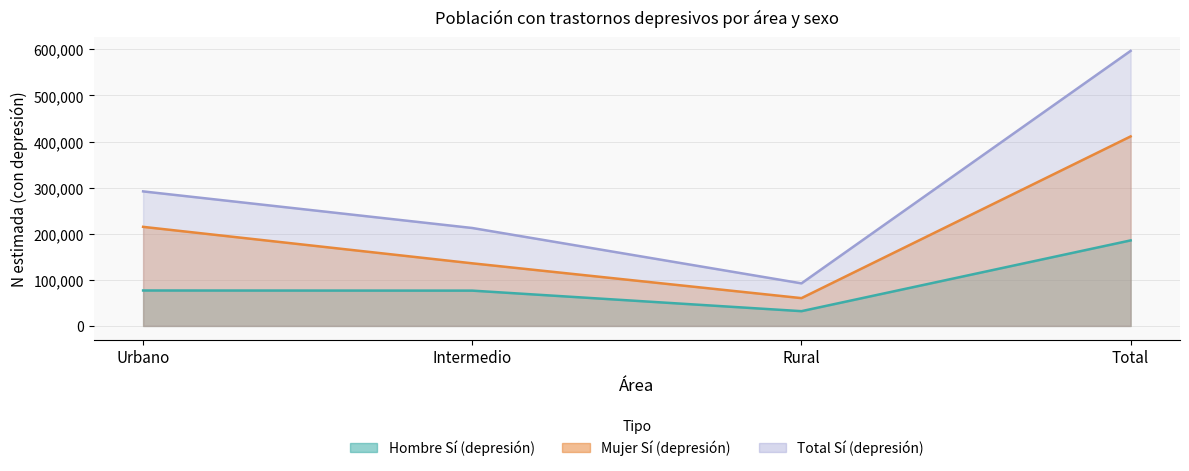

What is the difference between the maximum and minimum values in the Mujer N (estimada) series?

350775